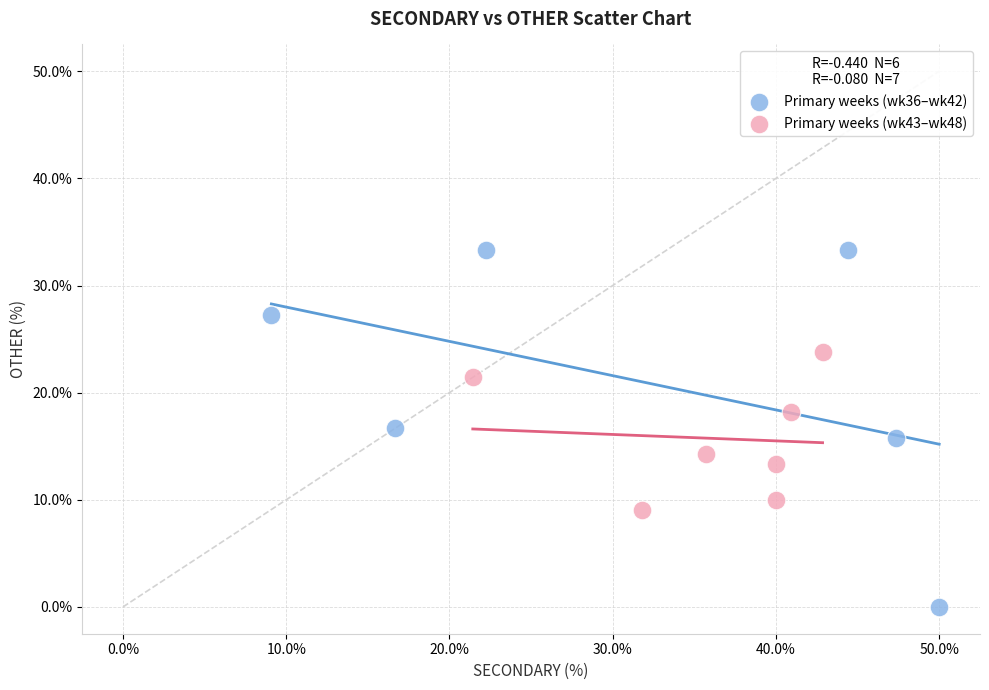

Which series contains the highest Y value?

Primary weeks (wk36–wk42)